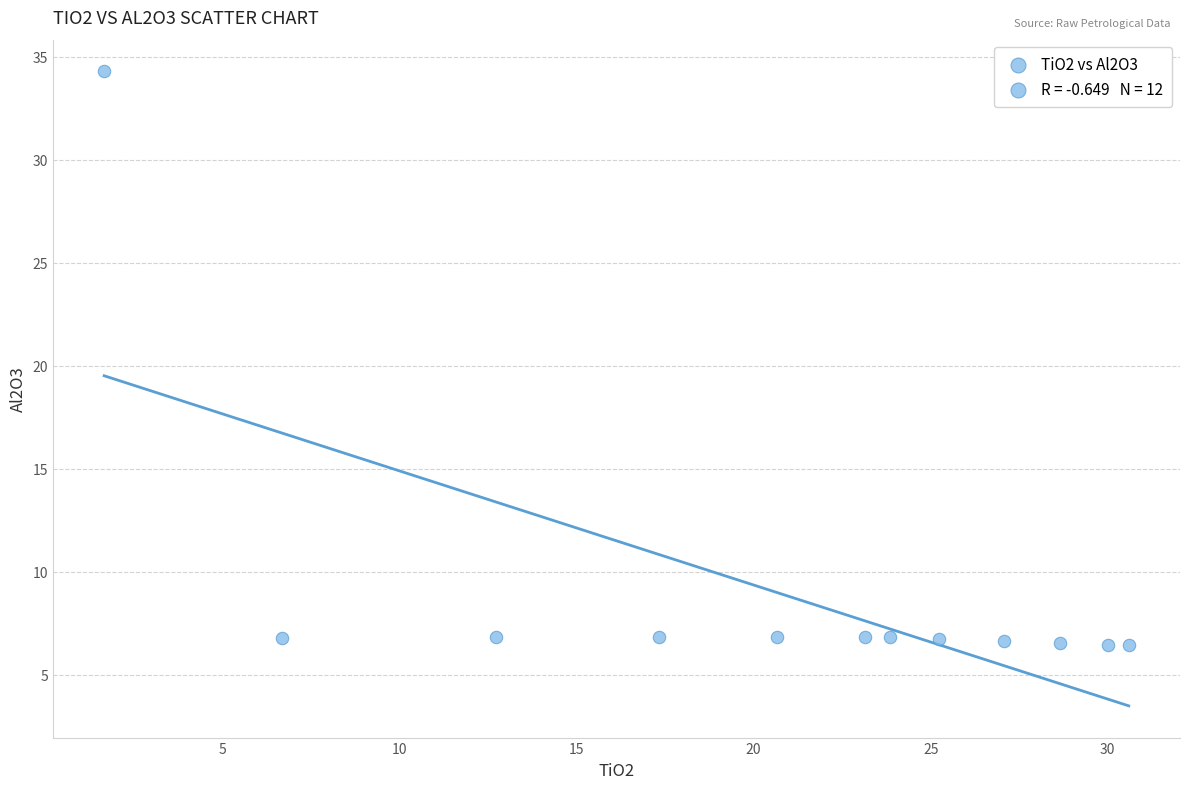

What is the range of Y values (max minus min)?

27.9